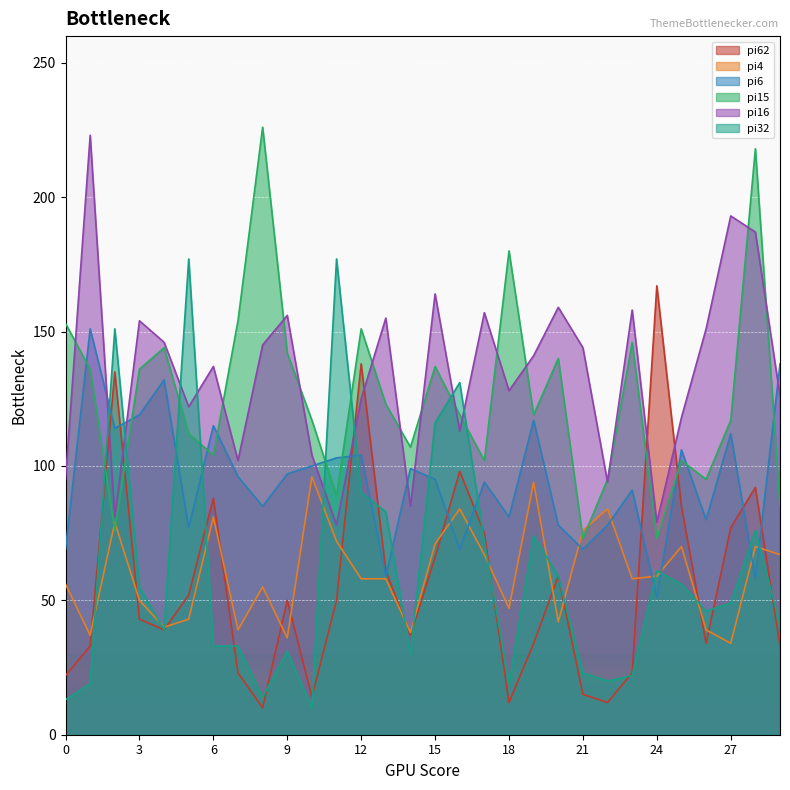

What is the difference between the maximum and minimum values in the pi4 series?

62